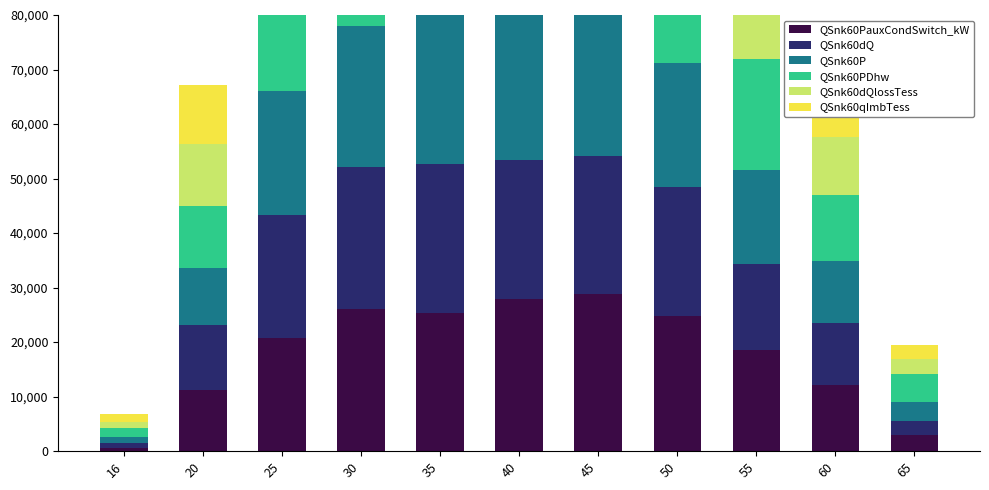

How many distinct data groups are displayed?

6